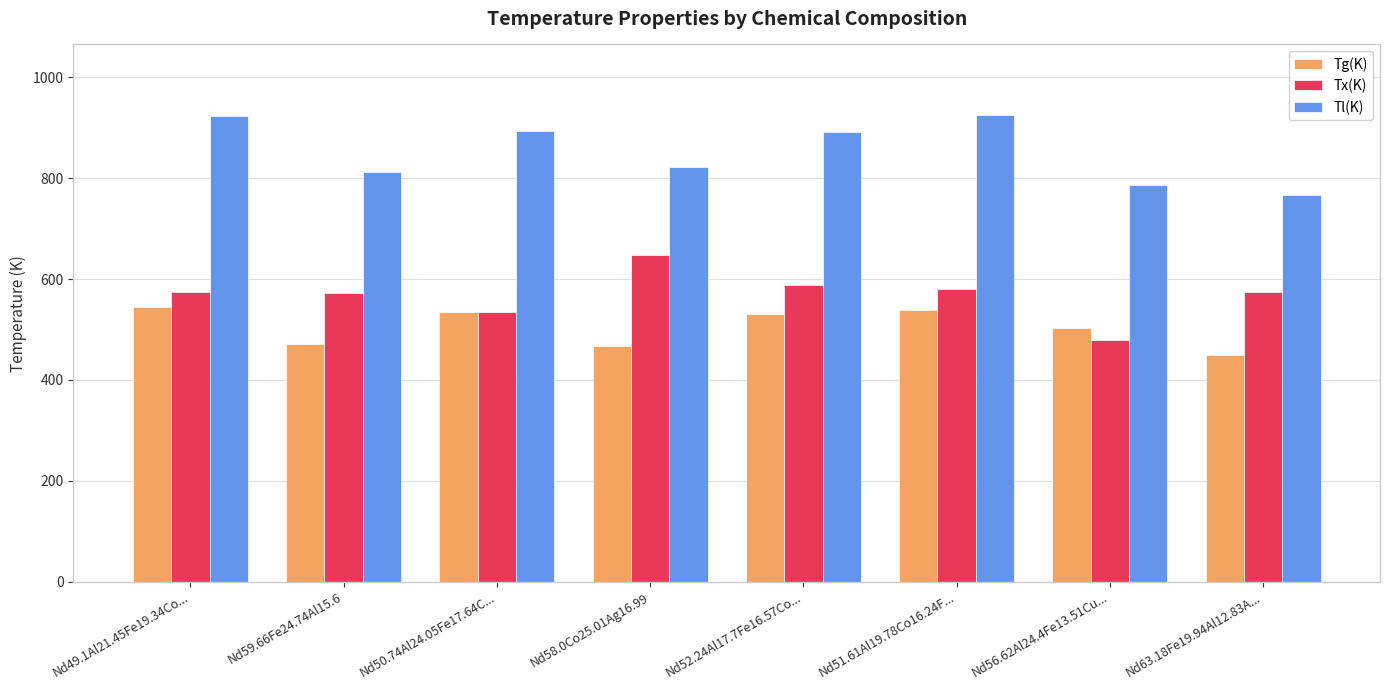

What is the label of the 3rd bar from the left?

Nd50.74Al24.05Fe17.64C...